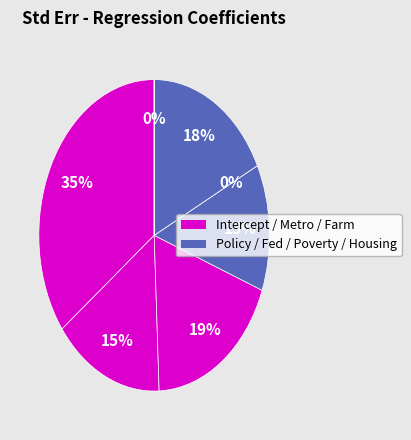

To the nearest percent, what is the average slice percentage?

14%